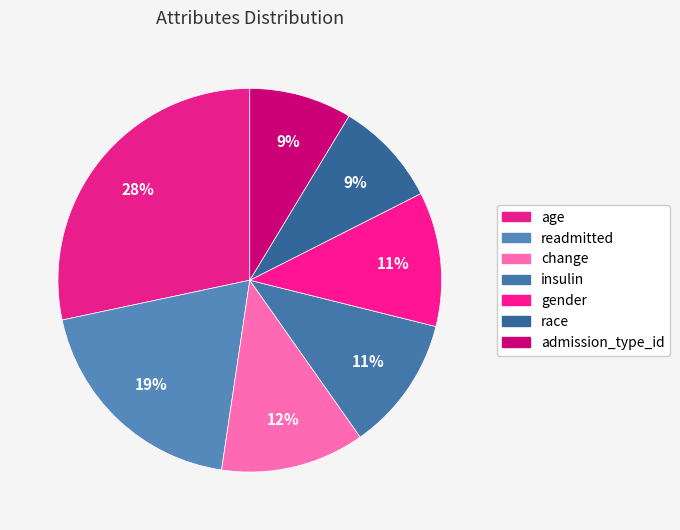

What is the largest slice in the pie chart?

age